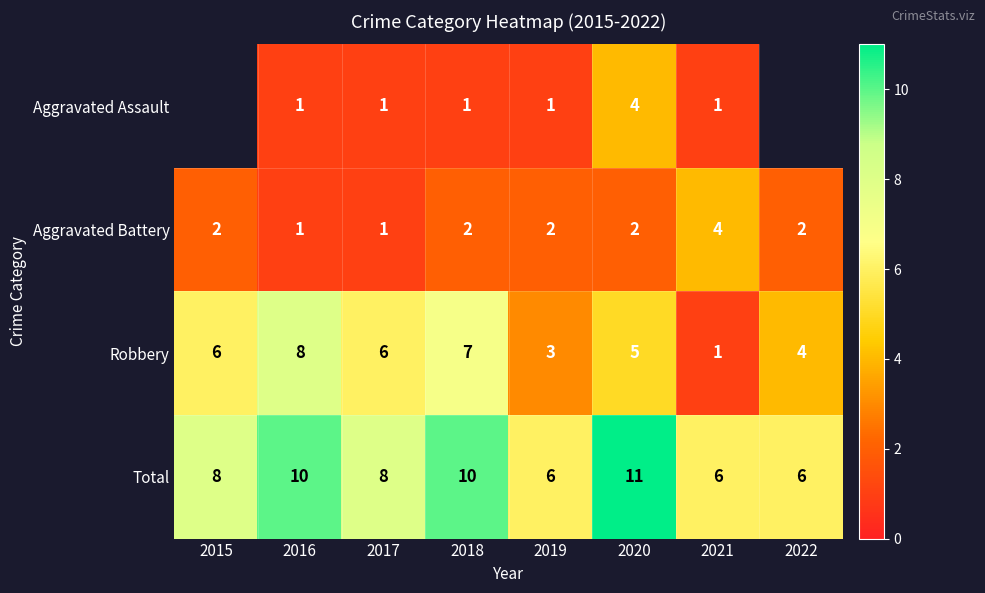

Rank the series at 2020 from highest to lowest value.

Total, Robbery, Aggravated Assault, Aggravated Battery